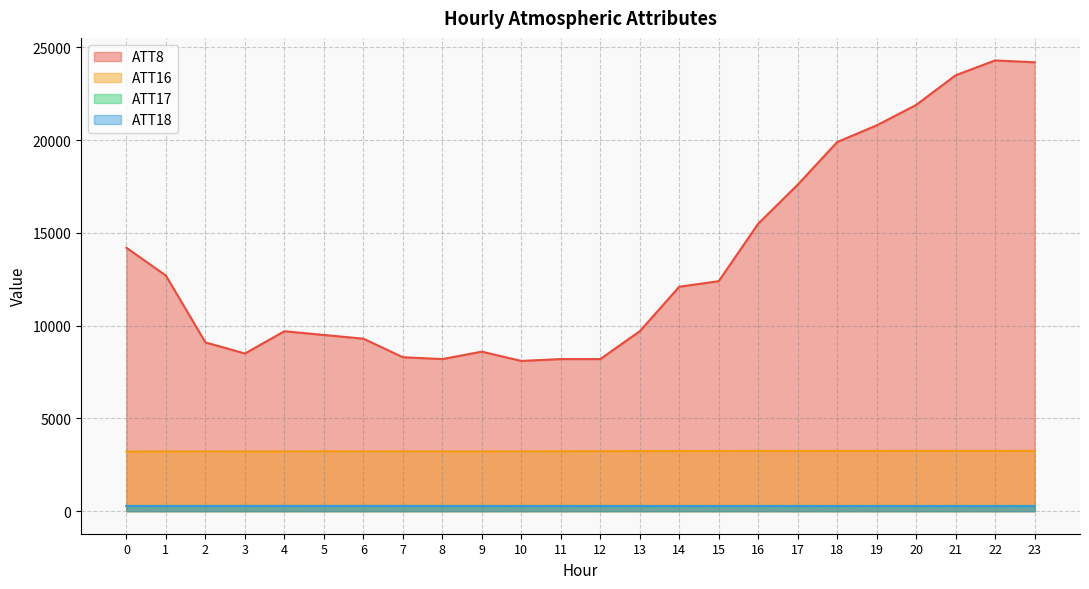

Is the value of ATT18 at 13 greater than the value of ATT17 at 8?

No